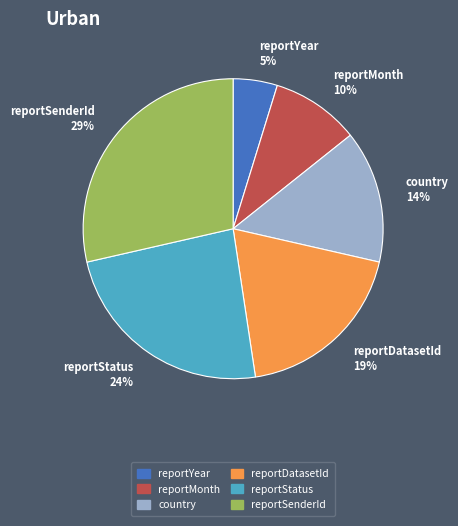

Do reportDatasetId and reportSenderId together represent more than half of the pie?

No